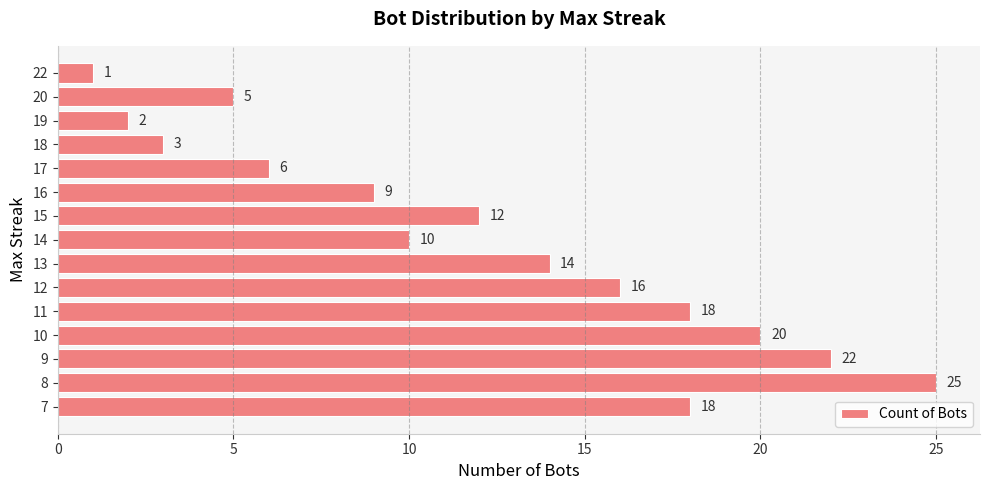

How many data points does each series have?

15